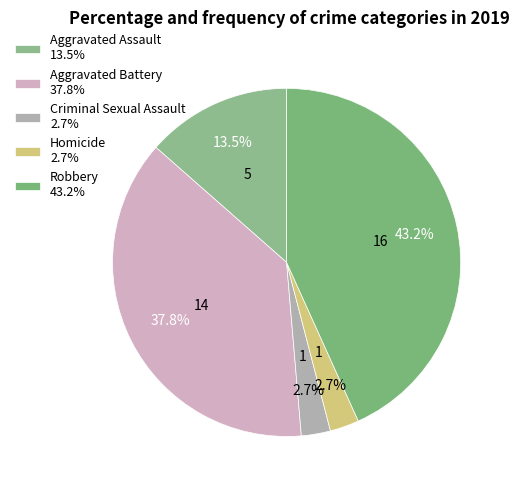

Combined, do Homicide and Aggravated Battery account for over 50%?

No